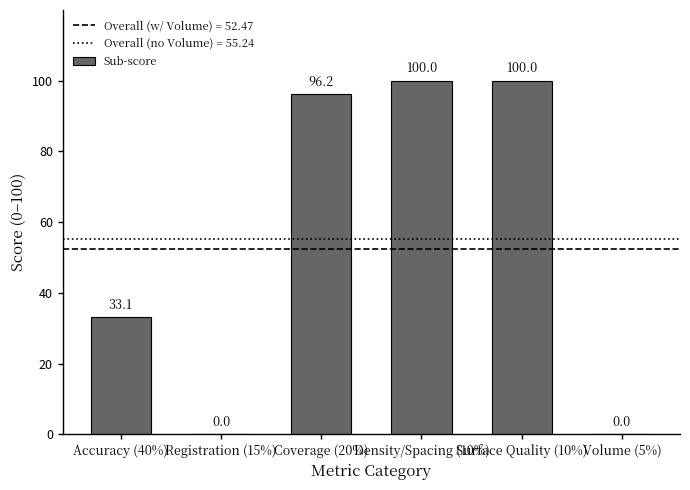

Is it true that the value at Volume (5%) is 0.0?

True